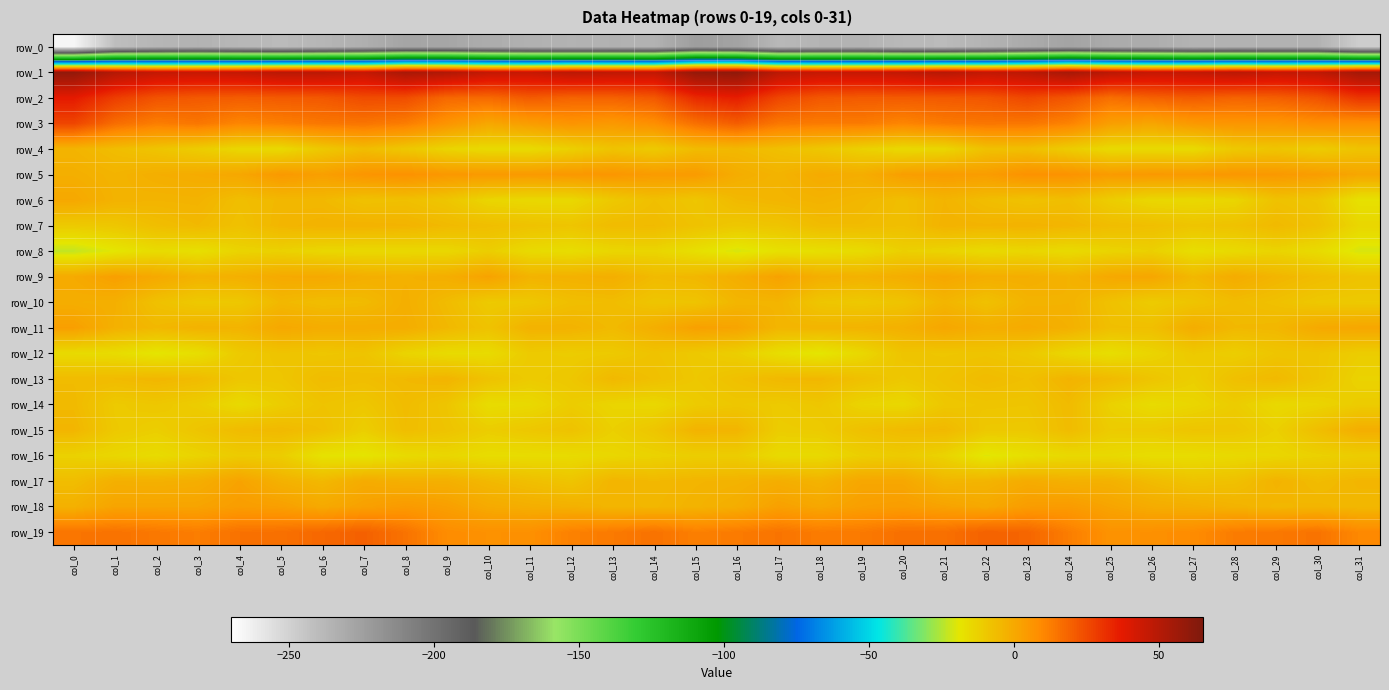

Where does the row_18 series first go above 0?

col_1